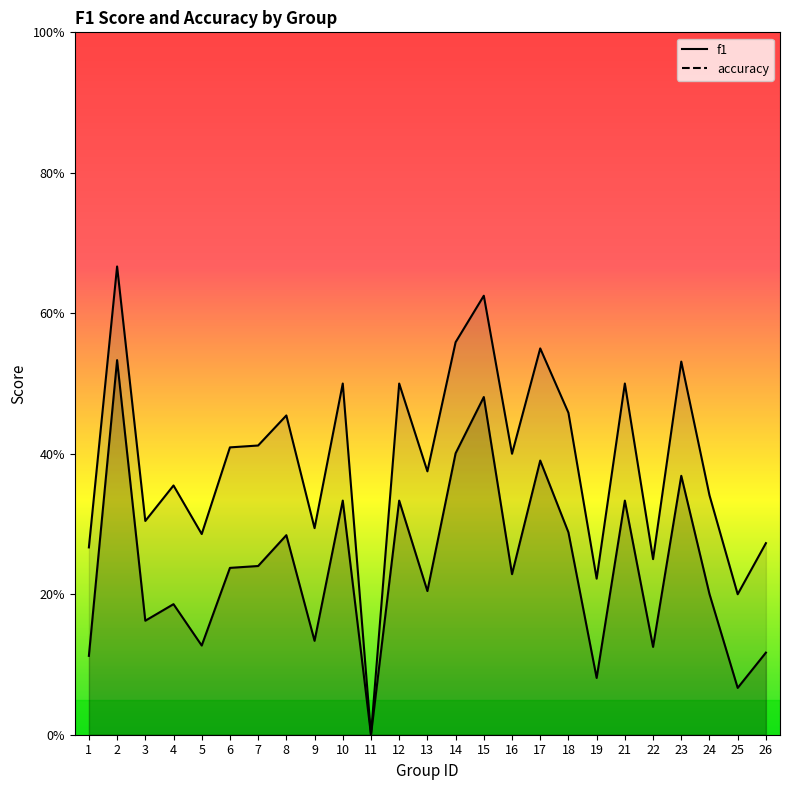

True or false: accuracy has a value of 0.7 at 16.

False